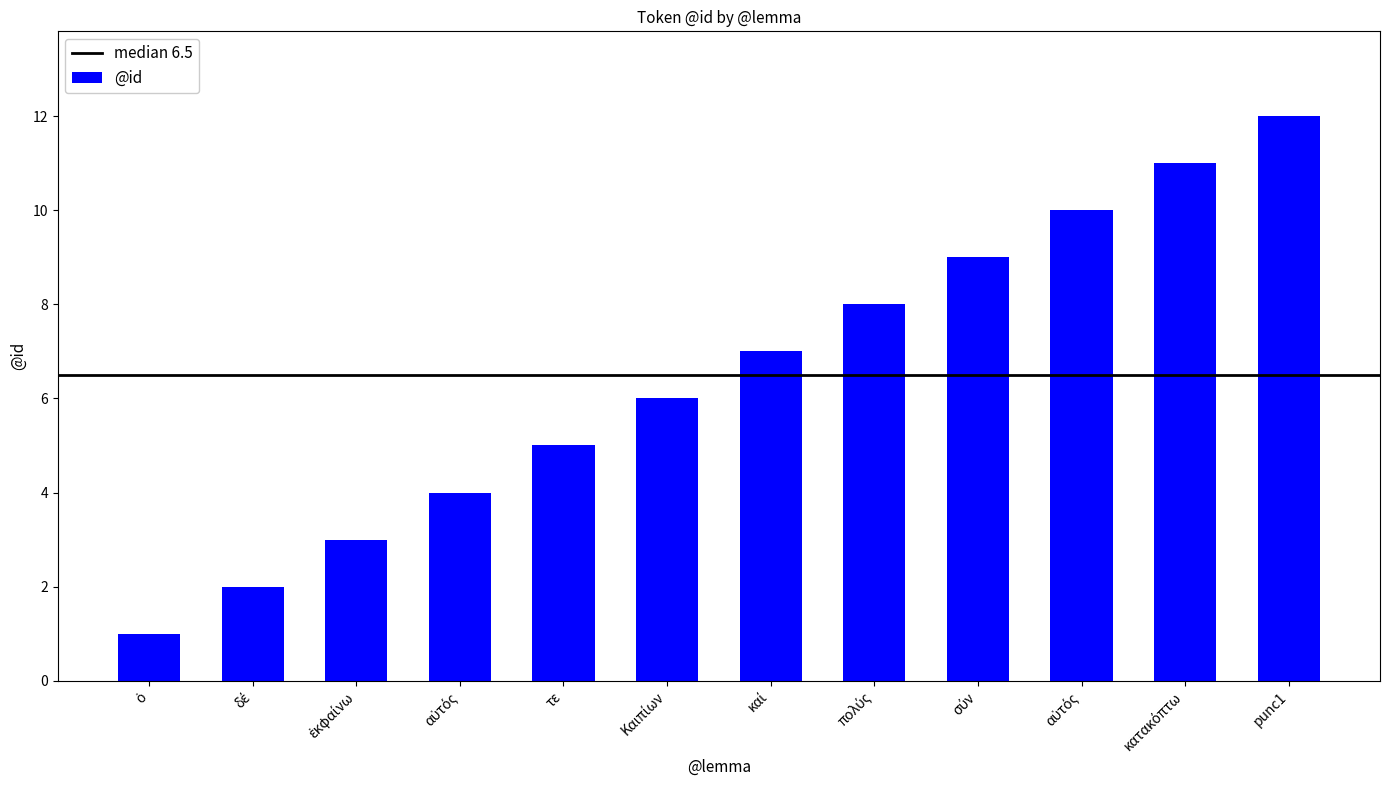

List the labels in order of value, largest first.

punc1, κατακόπτω, αὐτός, σύν, πολύς, καί, Καιπίων, τε, αὐτός, ἐκφαίνω, δέ, ὁ